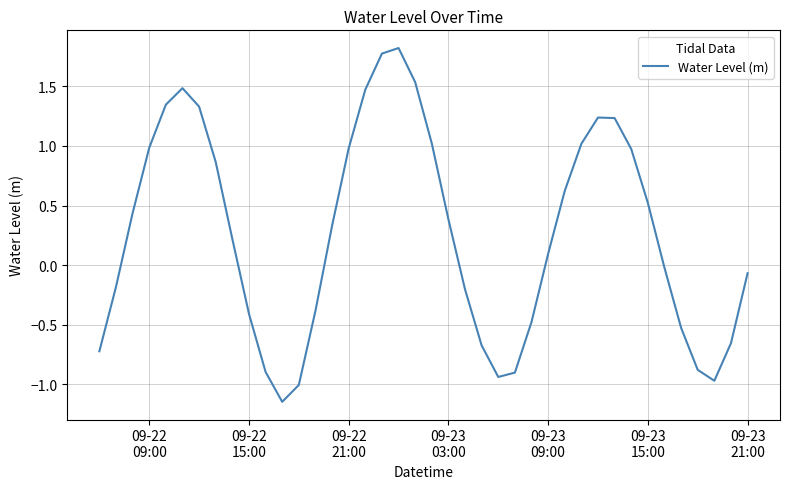

What is the greatest value displayed?

1.8